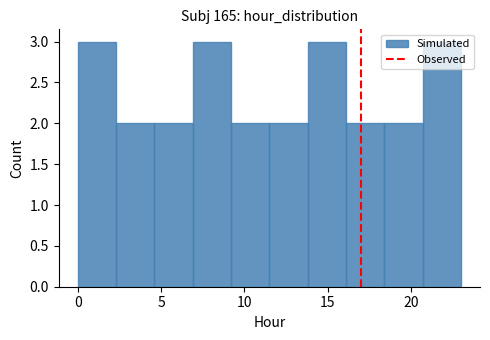

Reading left to right, transcribe this chart: for each bar, give the range it covers on the x-axis and its height. Neither the bar edges nor the heights are printed on the chart, so give them approximately, as read against the axes.

0.0 to 2.3: 3
2.3 to 4.6: 2
4.6 to 6.9: 2
6.9 to 9.2: 3
9.2 to 11.5: 2
11.5 to 13.8: 2
13.8 to 16.1: 3
16.1 to 18.4: 2
18.4 to 20.7: 2
20.7 to 23.0: 3